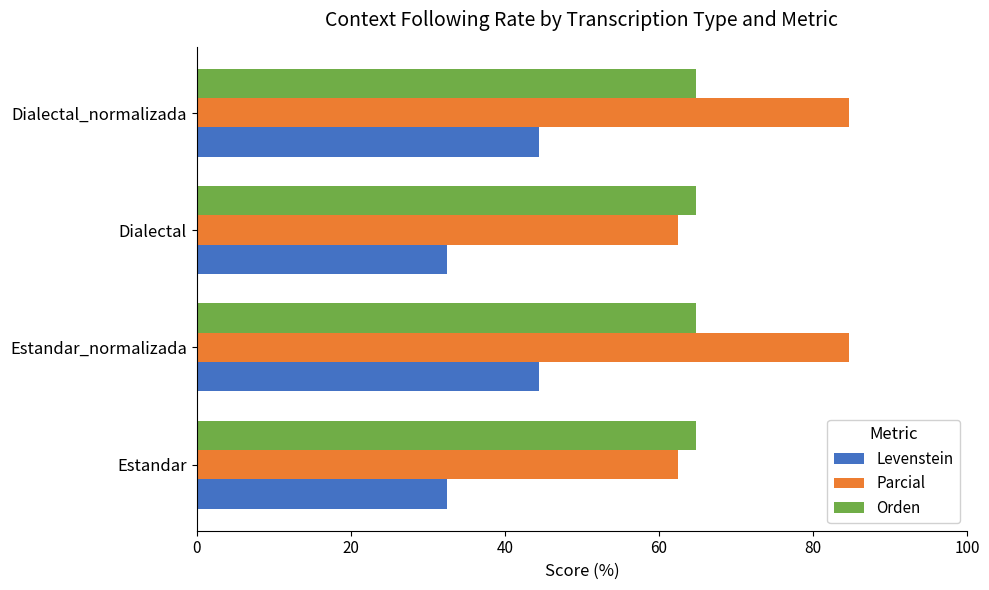

List the series in order of their overall mean, highest first.

Parcial, Orden, Levenstein